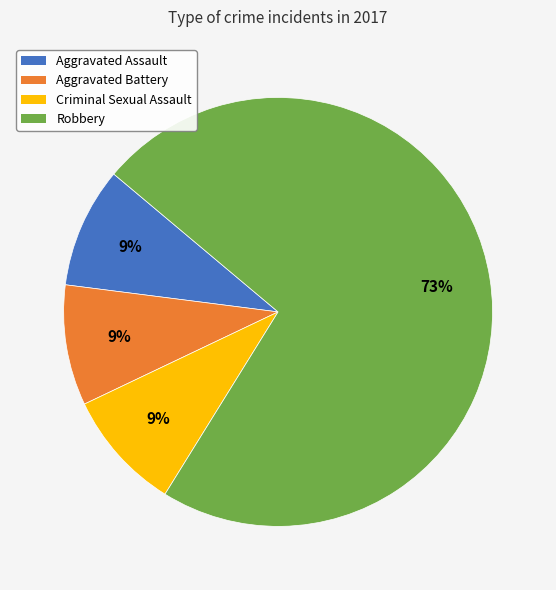

What is the largest slice in the pie chart?

Robbery